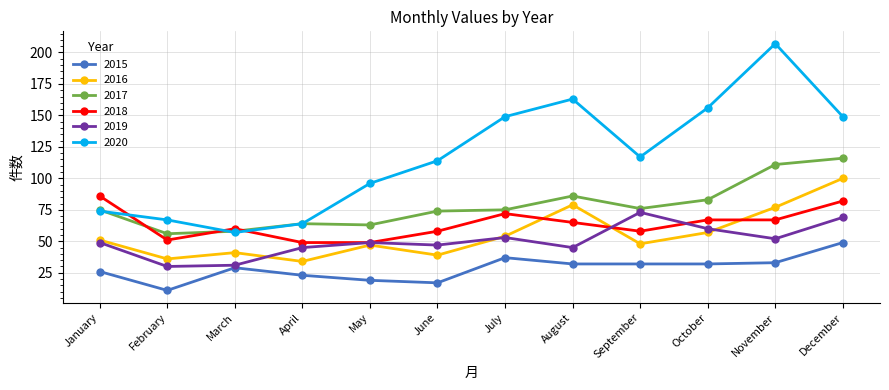

How many interior local valleys does the 2020 series have?

2